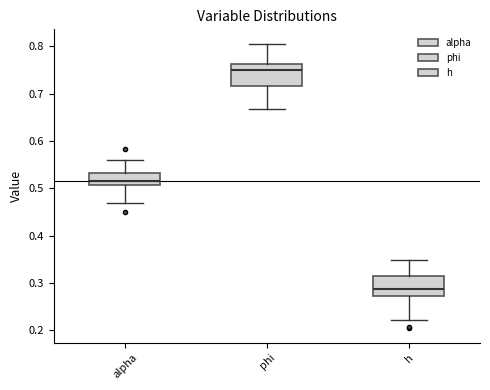

Which box's median line is the highest?

phi